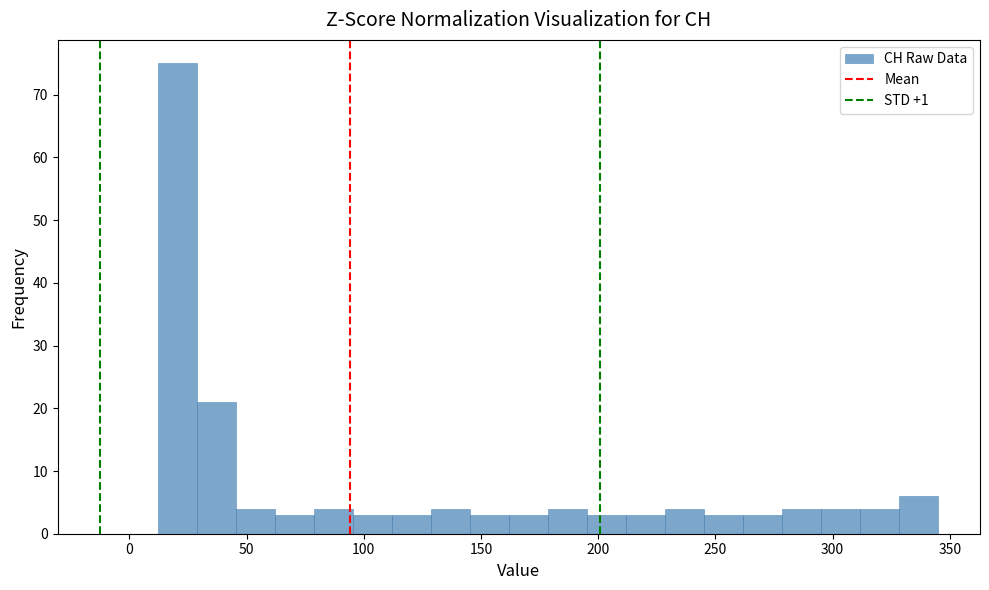

Read against the x-axis, roughly where is the centre of the tallest bar?

20